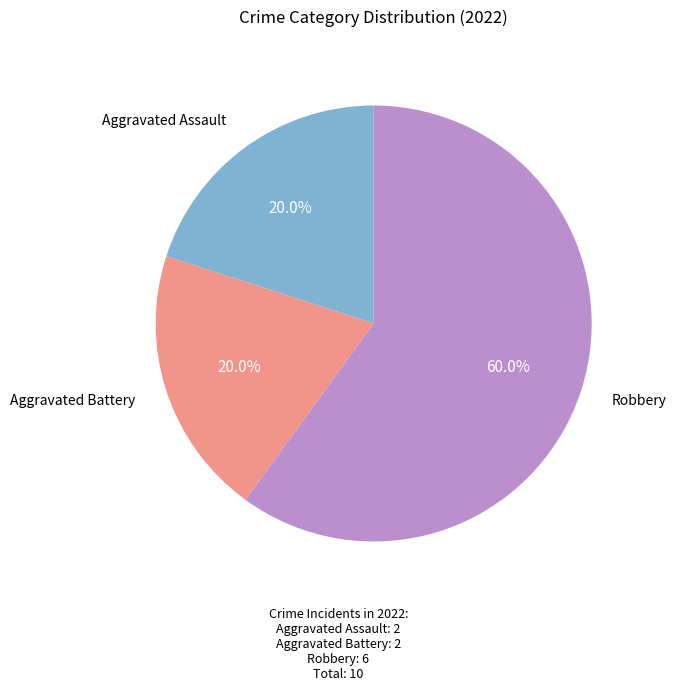

Does any single category account for the majority?

Yes